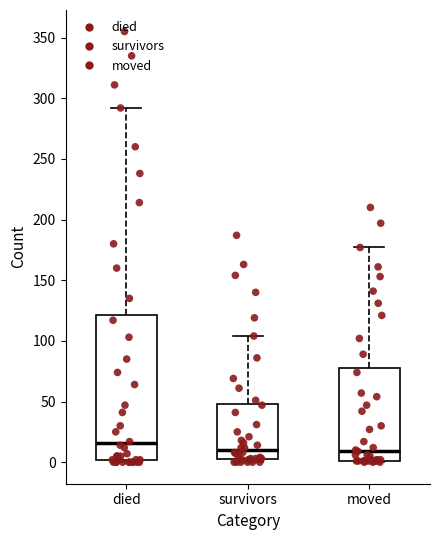

Reading left to right, read every box against the y-axis: the position of its median line, the range the box covers, and the ends of its whiskers. The values are not printed on the chart, so give them approximately, as read against the axis.

died: median 15, box 0 to 120, whiskers 0 to 290
survivors: median 10, box 5 to 50, whiskers 0 to 105
moved: median 10, box 0 to 80, whiskers 0 to 175